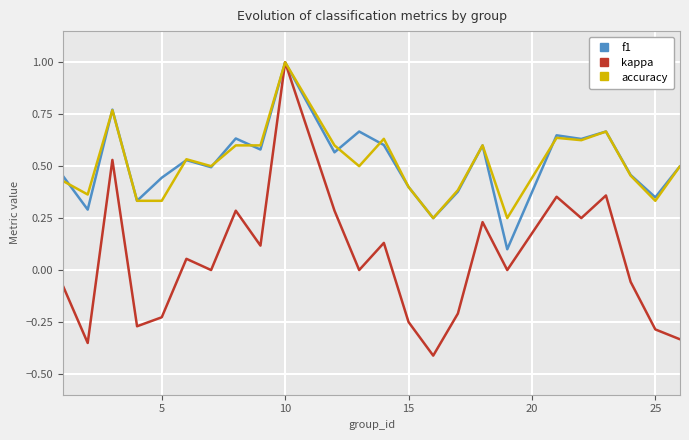

How many series are shown in this chart?

3